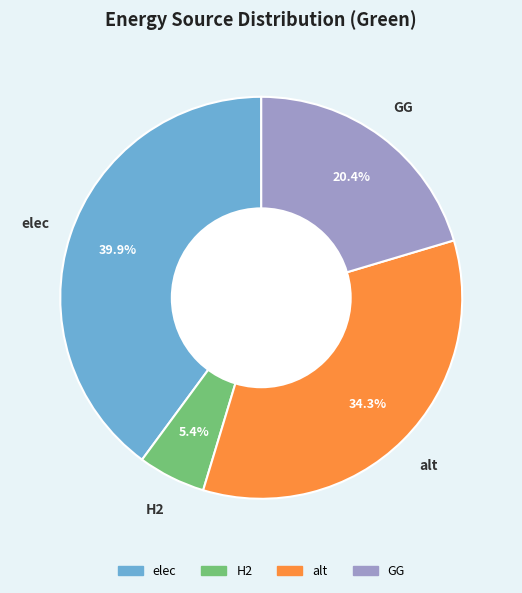

What is the ratio of the value at GG to the value at alt?

0.6